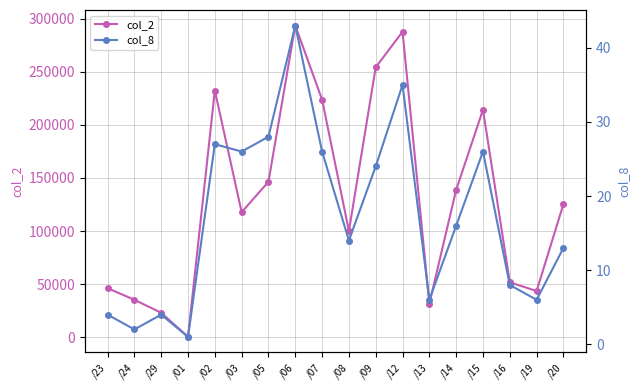

Which series has the widest spread of values?

col_2